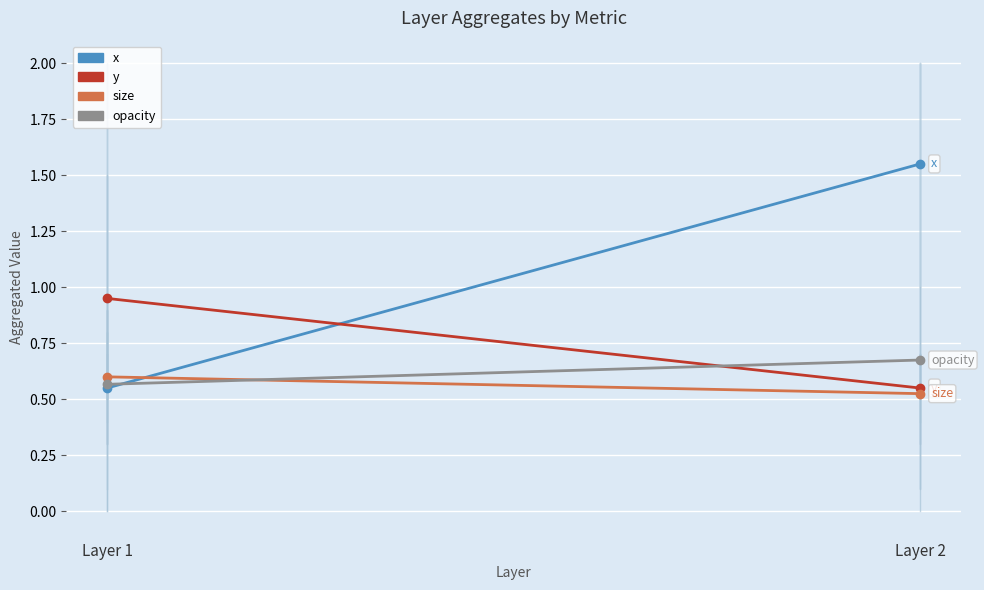

Reading left to right, transcribe all the data shown in this chart.

x: 0.6	1.6
y: 0.9	0.6
size: 0.6	0.5
opacity: 0.6	0.7